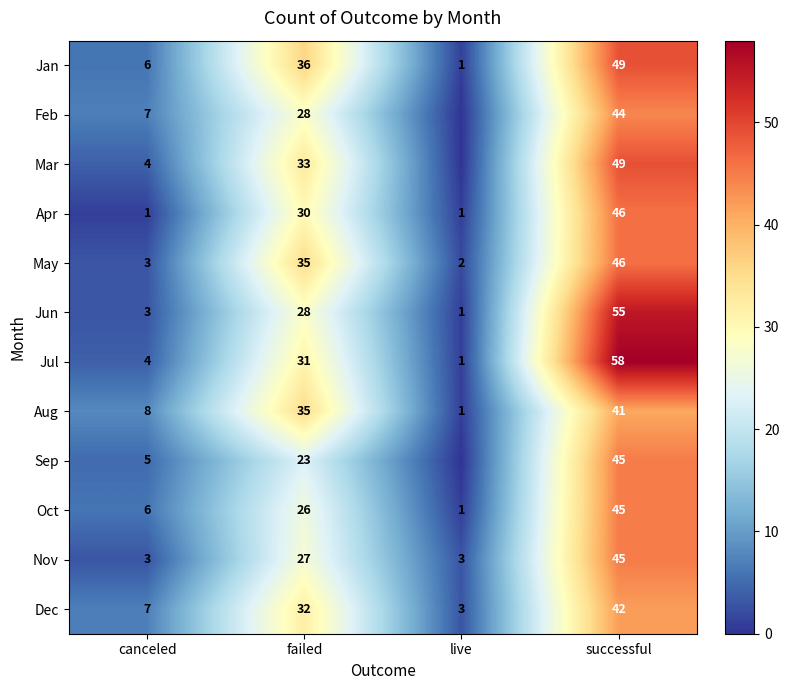

What is the difference between the highest and lowest values at canceled?

7